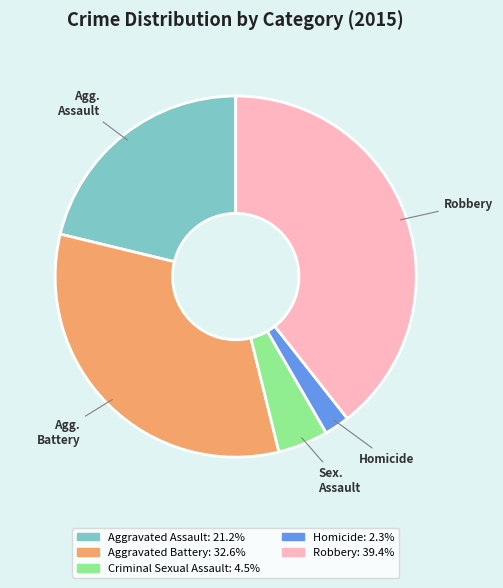

Which has a higher value, Homicide or Robbery?

Robbery